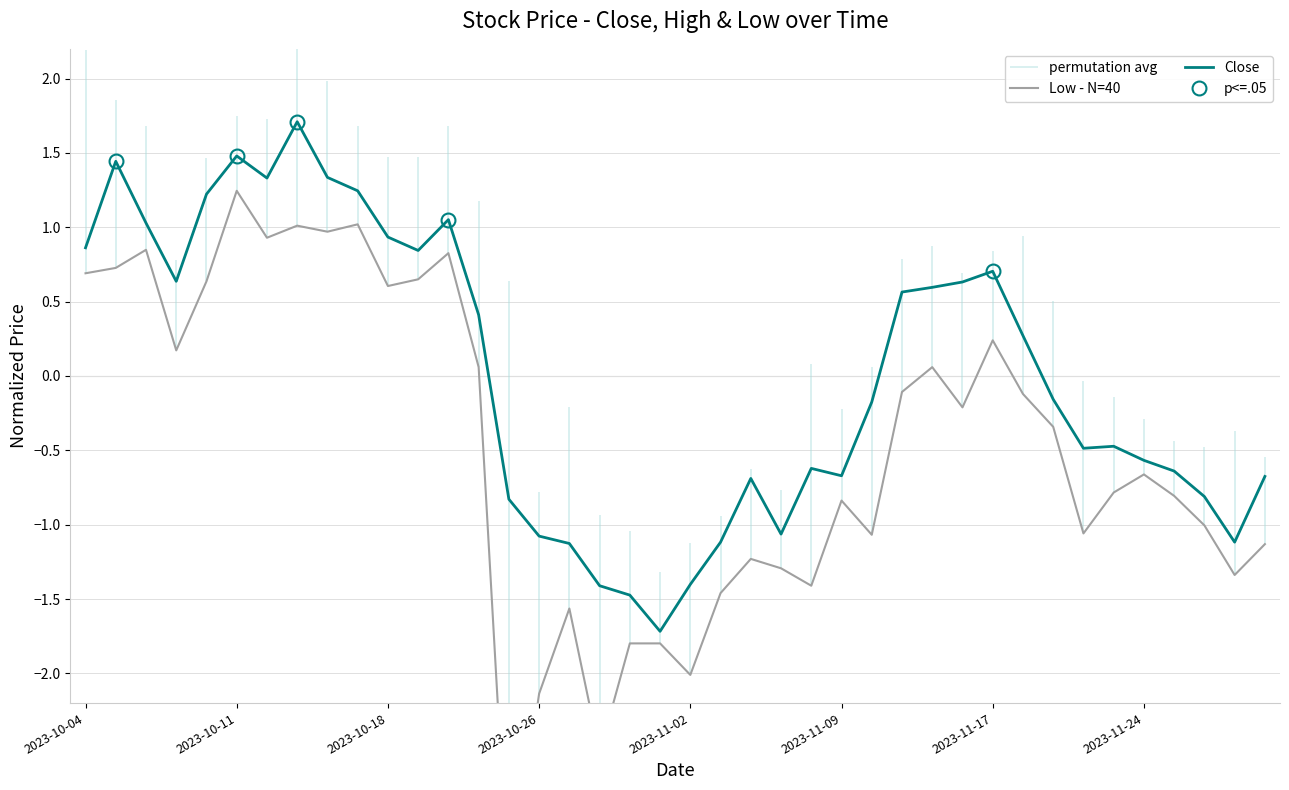

How many negative values does the Close series have?

21